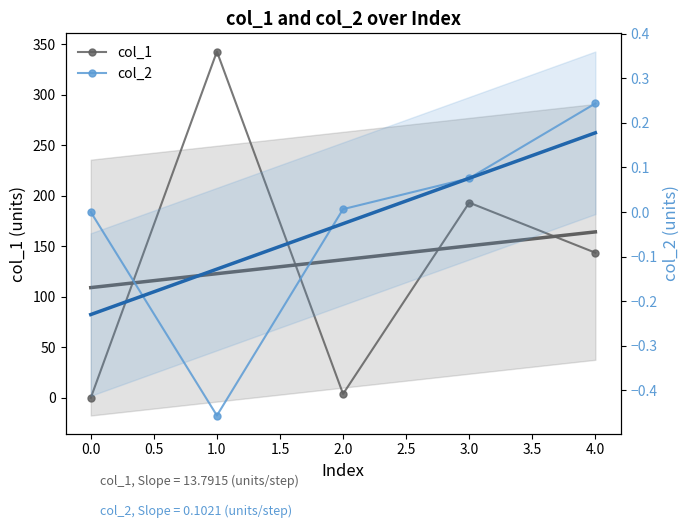

True or false: col_1 and col_2 intersect in this chart.

False